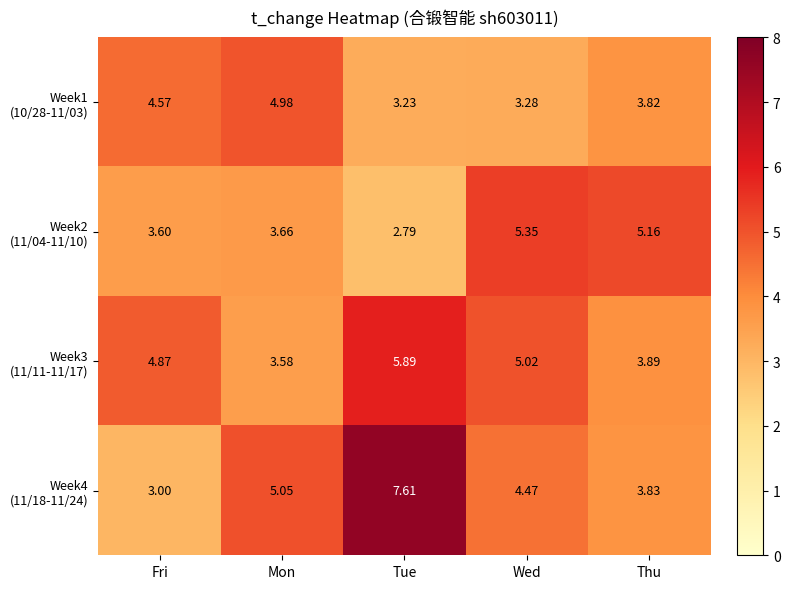

At which category is the sum across all series the highest?

Tue